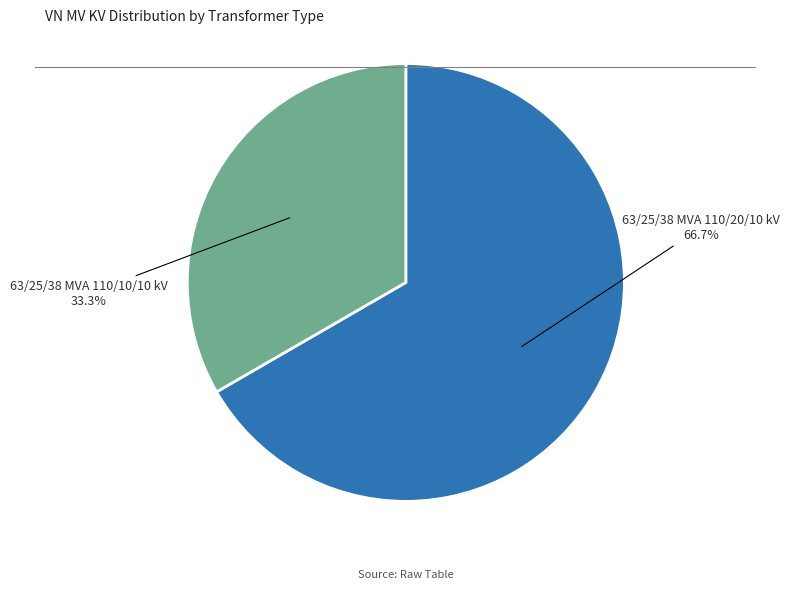

What percentage is NOT represented by 63/25/38 MVA 110/20/10 kV?

33.3%